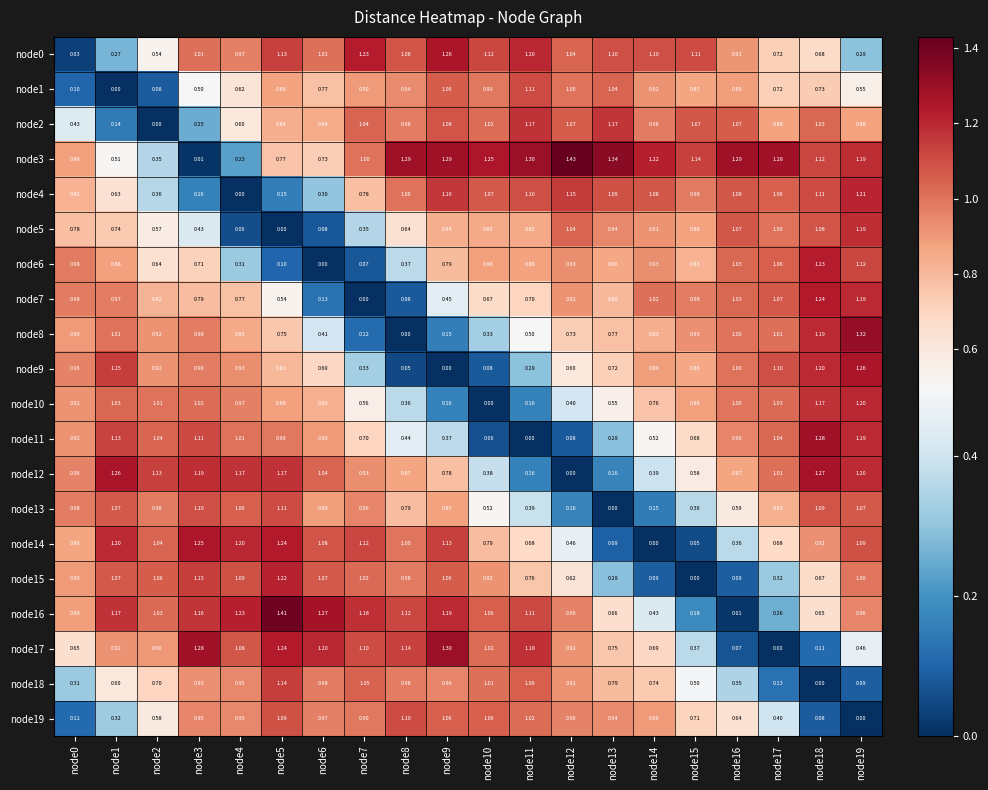

Is the value of node16 at node16 greater than the value of node10 at node6?

No